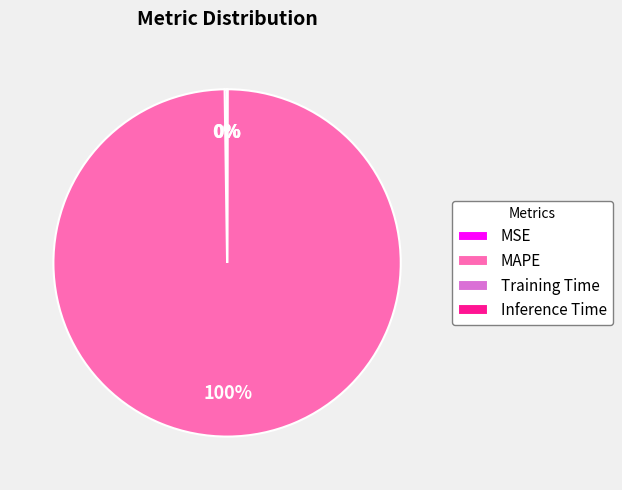

The MAPE slice represents 100% of the pie. True or false?

True